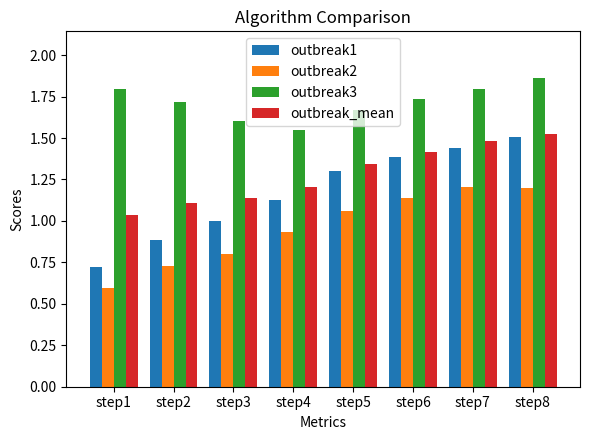

Which category has the lowest value in the outbreak1 series?

step1